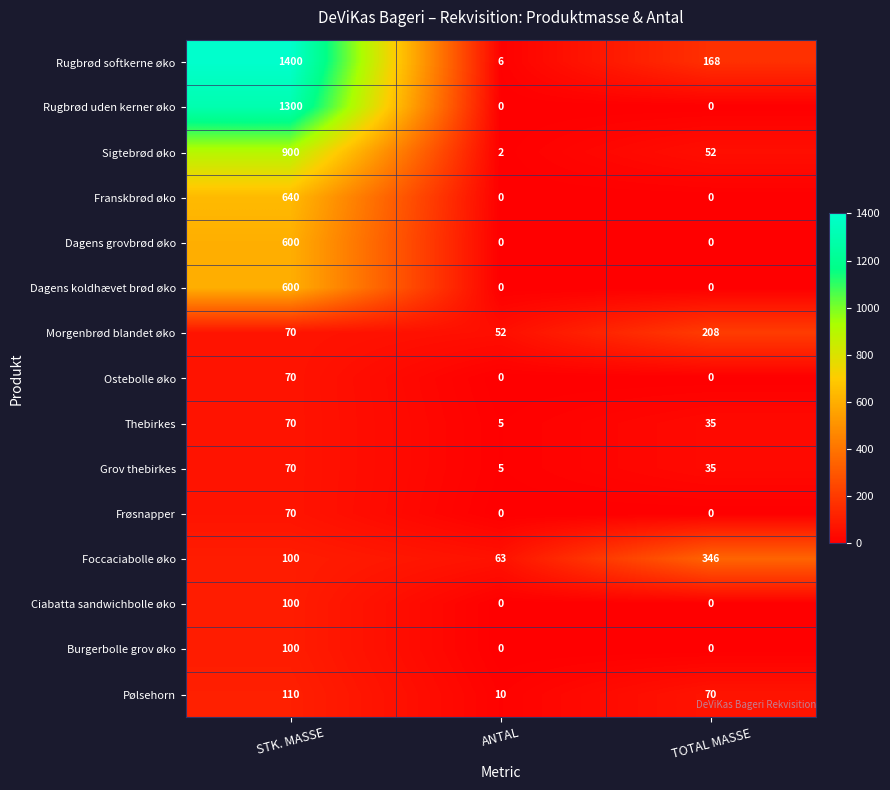

At which label is Morgenbrød blandet øko closest to 130?

STK. MASSE